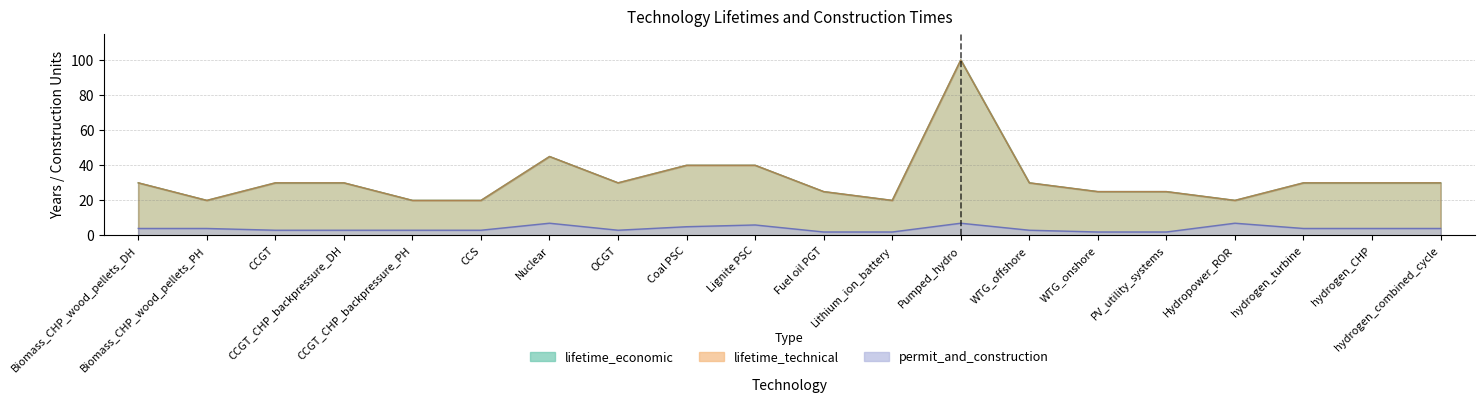

Rank the series by their maximum value, from highest to lowest.

lifetime_economic, lifetime_technical, permit_and_construction